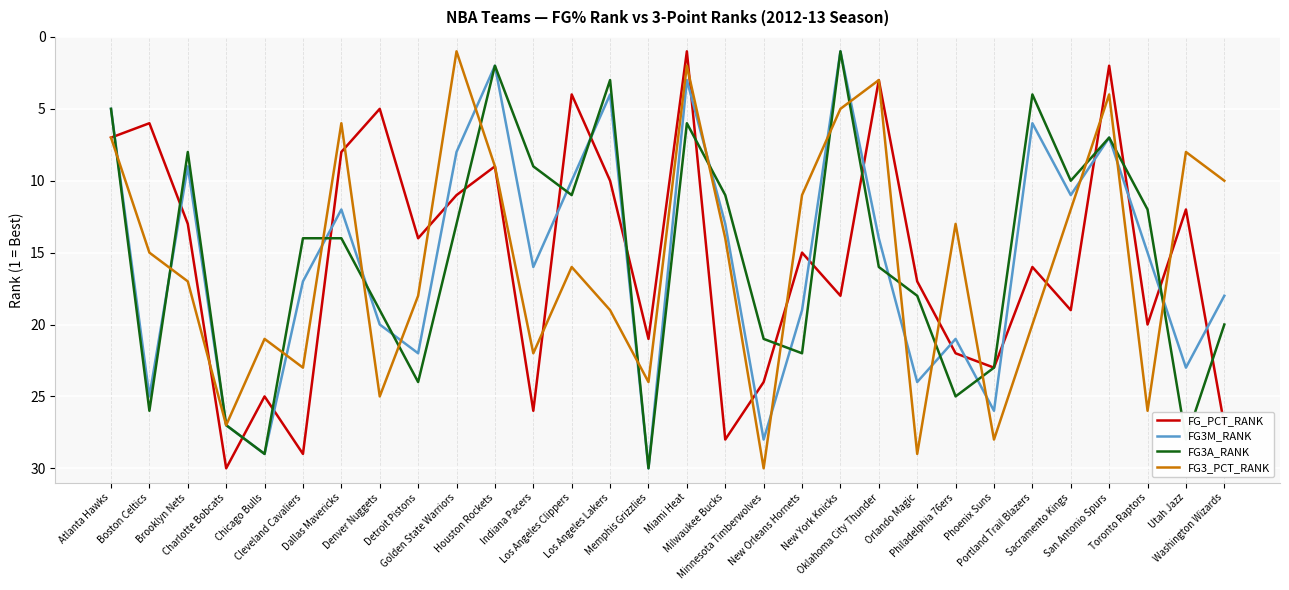

Between which two adjacent categories do FG3_PCT_RANK and FG3M_RANK first intersect?

Atlanta Hawks and Boston Celtics